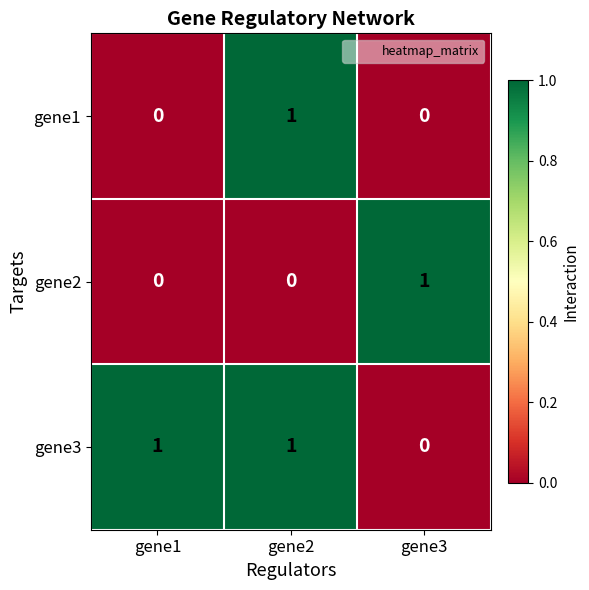

What is the total value across all series at gene1?

1